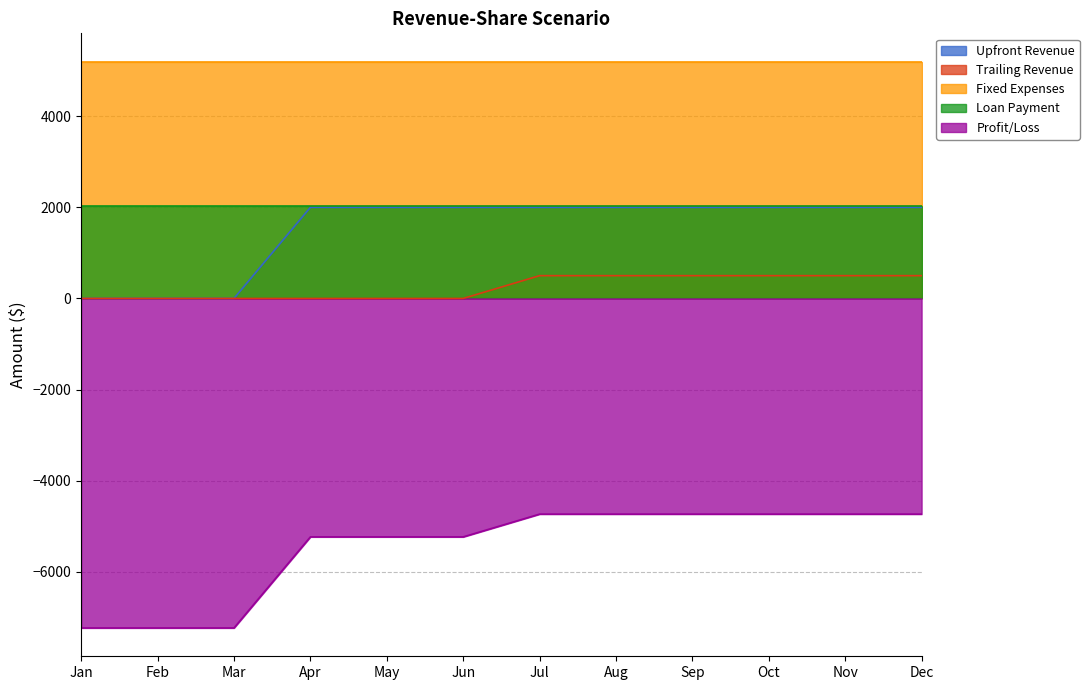

True or false: Loan Payment and Profit/Loss cross at least once.

False